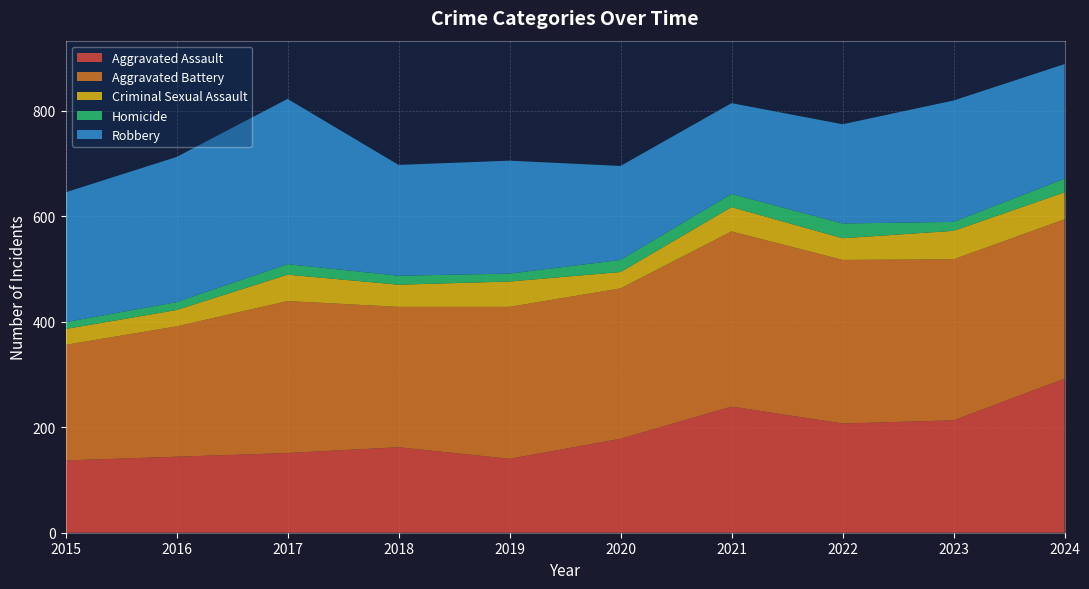

Reading left to right, extract all data points from this chart.

Aggravated Assault: 137	144	151	162	140	178	239	207	213	292
Aggravated Battery: 219	247	288	266	288	285	332	310	305	302
Criminal Sexual Assault: 30	31	50	42	48	31	46	41	54	51
Homicide: 13	15	20	17	15	23	25	28	17	26
Robbery: 246	275	313	210	214	178	172	188	230	217